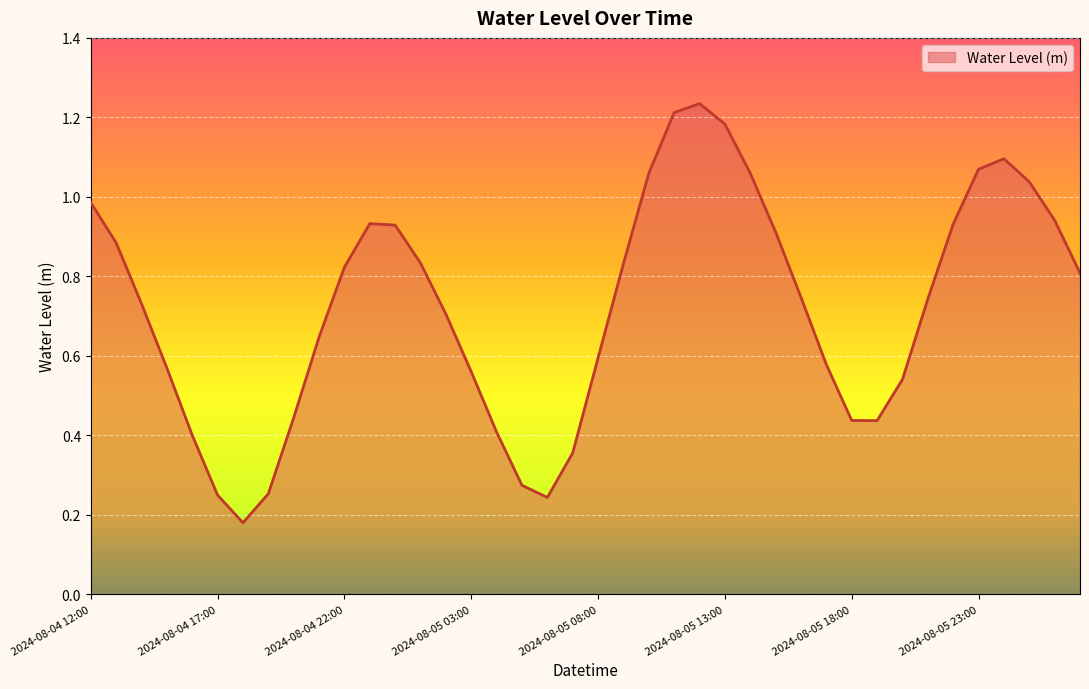

Reading left to right, extract all data points from this chart.

1.0	0.9	0.7	0.6	0.4	0.2	0.2	0.3	0.4	0.6	0.8	0.9	0.9	0.8	0.7	0.6	0.4	0.3	0.2	0.4	0.6	0.8	1.1	1.2	1.2	1.2	1.1	0.9	0.7	0.6	0.4	0.4	0.5	0.7	0.9	1.1	1.1	1.0	0.9	0.8